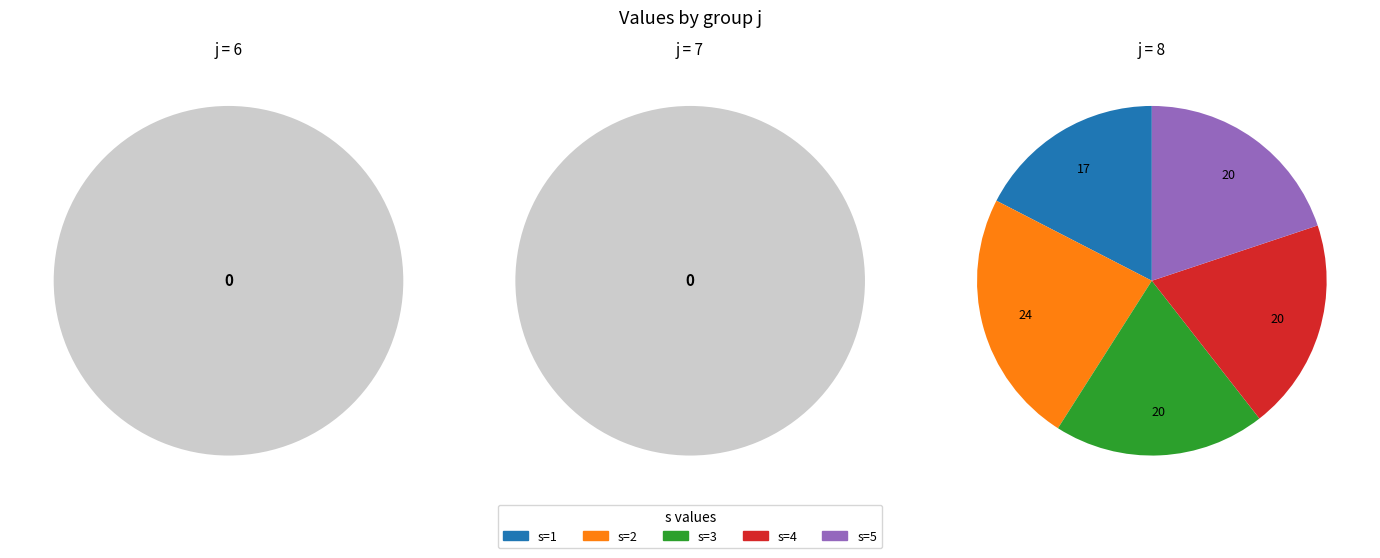

Between s=2 and s=3, which series saw the biggest shift?

j=8